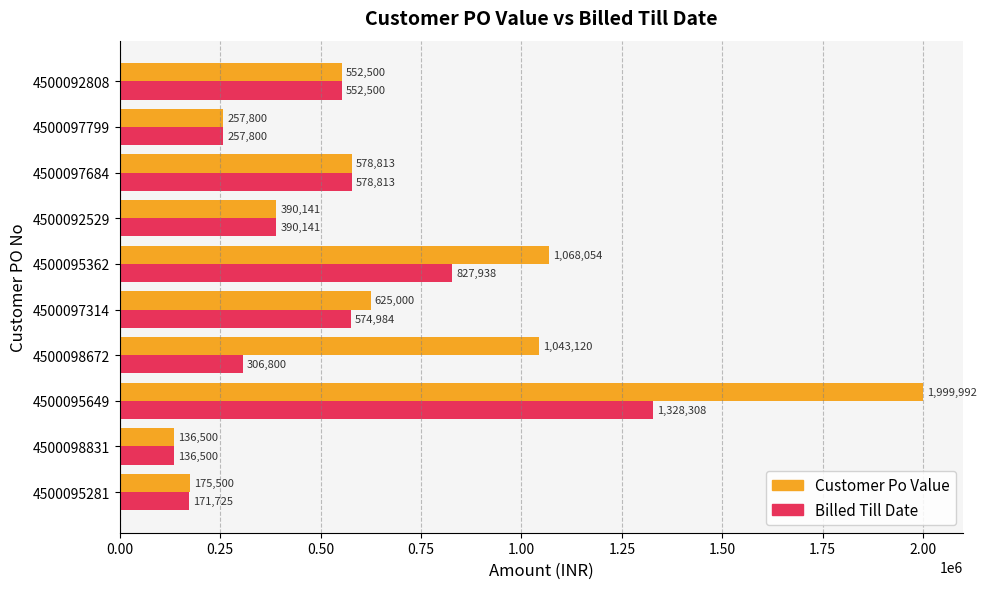

At which category is the sum across all series the highest?

4500095649